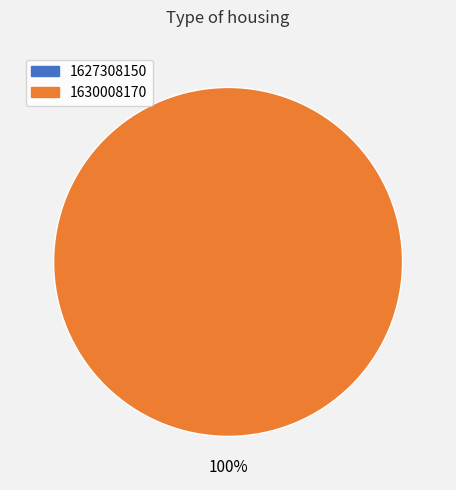

What is the total percentage of 1627308150 and 1630008170?

100.0%